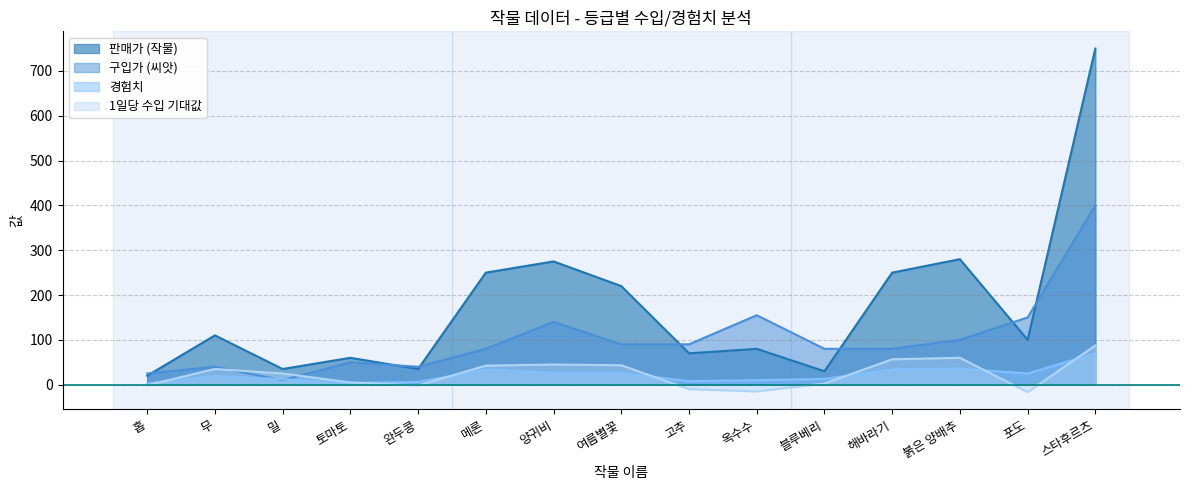

True or false: 경험치 and 1일당 수입 기대값 cross at least once.

True